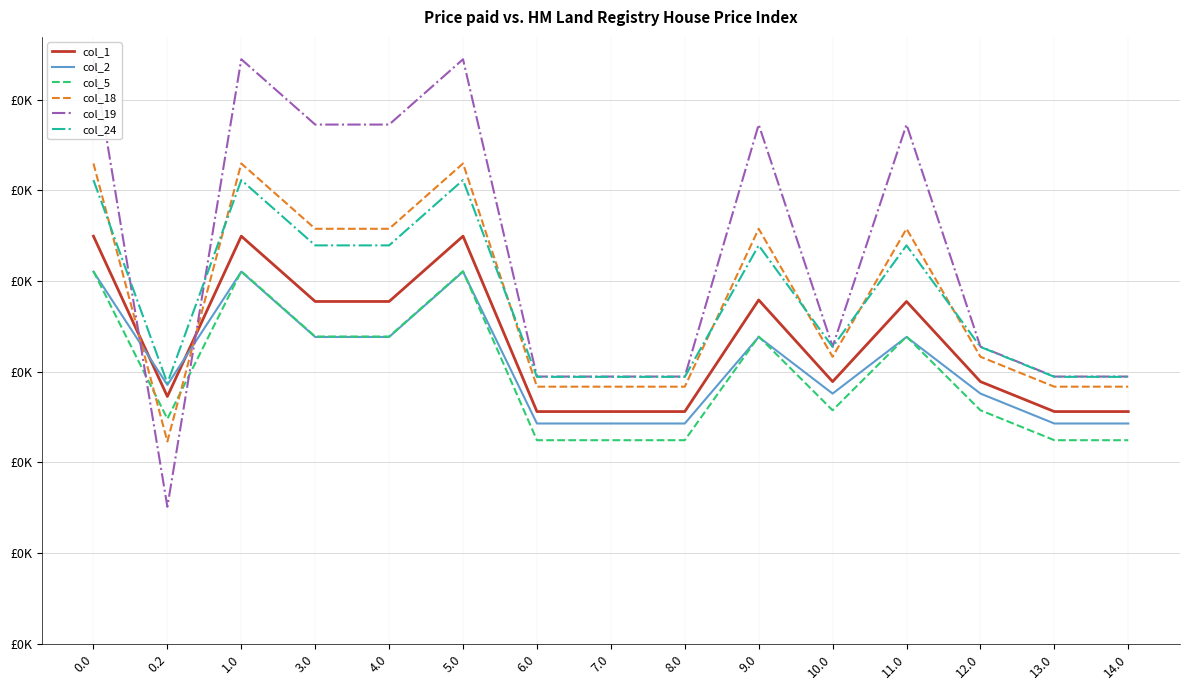

Is this an area chart (filled region under the line)?

No